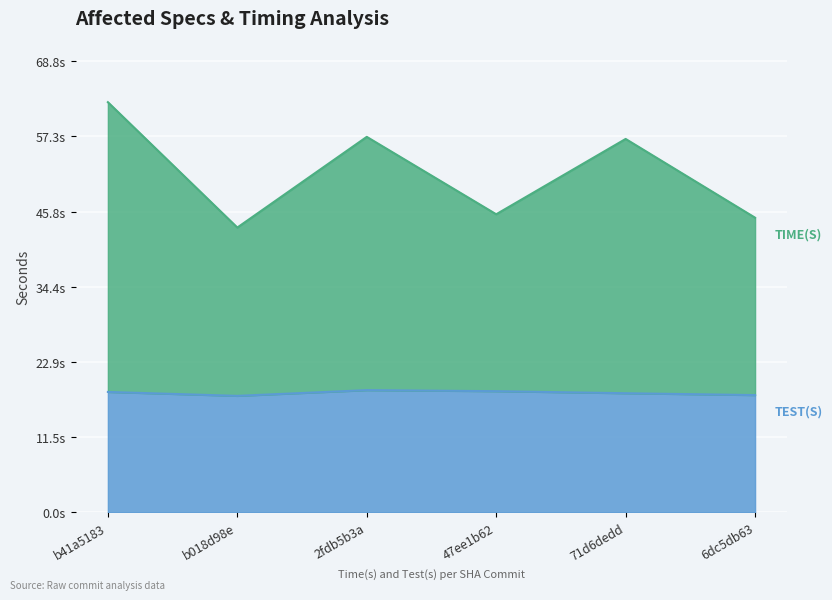

Is the value of TEST(S) at b018d98e greater than the value of TIME(S) at 71d6dedd?

No